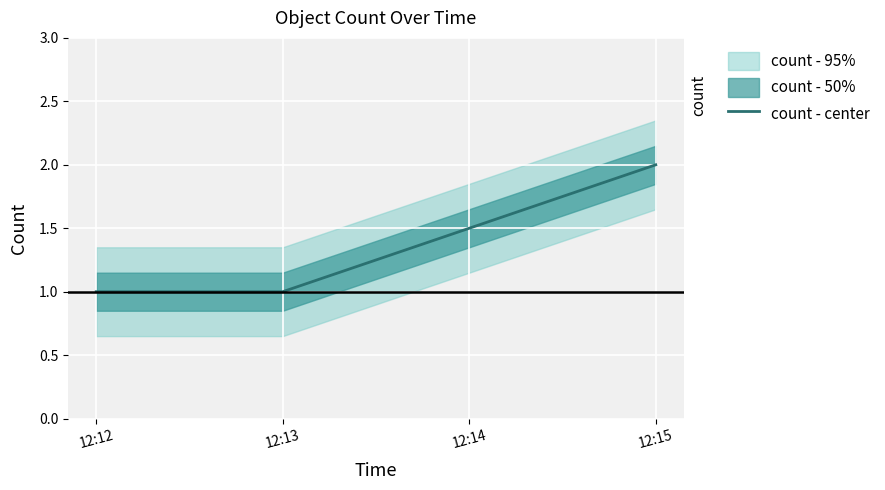

Reading left to right, what are all the values shown in this chart?

1	1	2